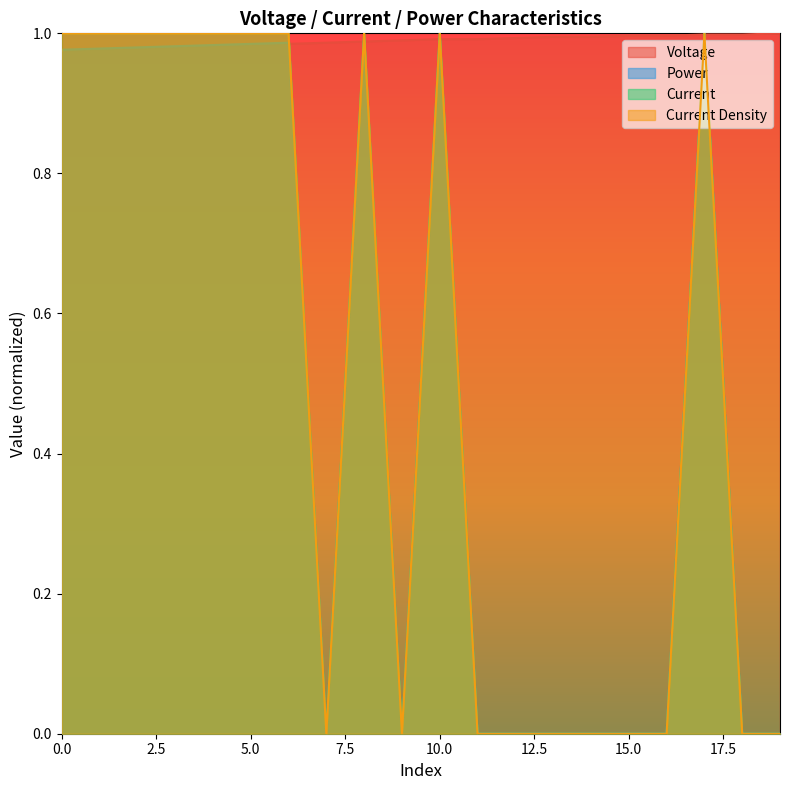

Reading left to right, transcribe all the data shown in this chart.

Voltage: 0=1.0	1=1.0	2=1.0	3=1.0	4=1.0	5=1.0	6=1.0	7=1.0	8=1.0	9=1.0	10=1.0	11=1.0	12=1.0	13=1.0	14=1.0	15=1.0	16=1.0	17=1.0	18=1.0	19=1.0
Power: 0=1.0	1=1.0	2=1.0	3=1.0	4=1.0	5=1.0	6=1.0	7=0.0	8=1.0	9=0.0	10=1.0	11=0.0	12=0.0	13=0.0	14=0.0	15=0.0	16=0.0	17=1.0	18=0.0	19=0.0
Current: 0=1.0	1=1.0	2=1.0	3=1.0	4=1.0	5=1.0	6=1.0	7=0.0	8=1.0	9=0.0	10=1.0	11=0.0	12=0.0	13=0.0	14=0.0	15=0.0	16=0.0	17=1.0	18=0.0	19=0.0
Current Density: 0=1.0	1=1.0	2=1.0	3=1.0	4=1.0	5=1.0	6=1.0	7=0.0	8=1.0	9=0.0	10=1.0	11=0.0	12=0.0	13=0.0	14=0.0	15=0.0	16=0.0	17=1.0	18=0.0	19=0.0